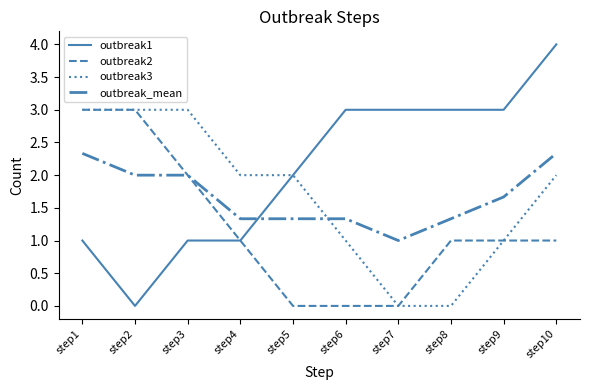

Count the outbreak1 values in the range 1 to 3.

8